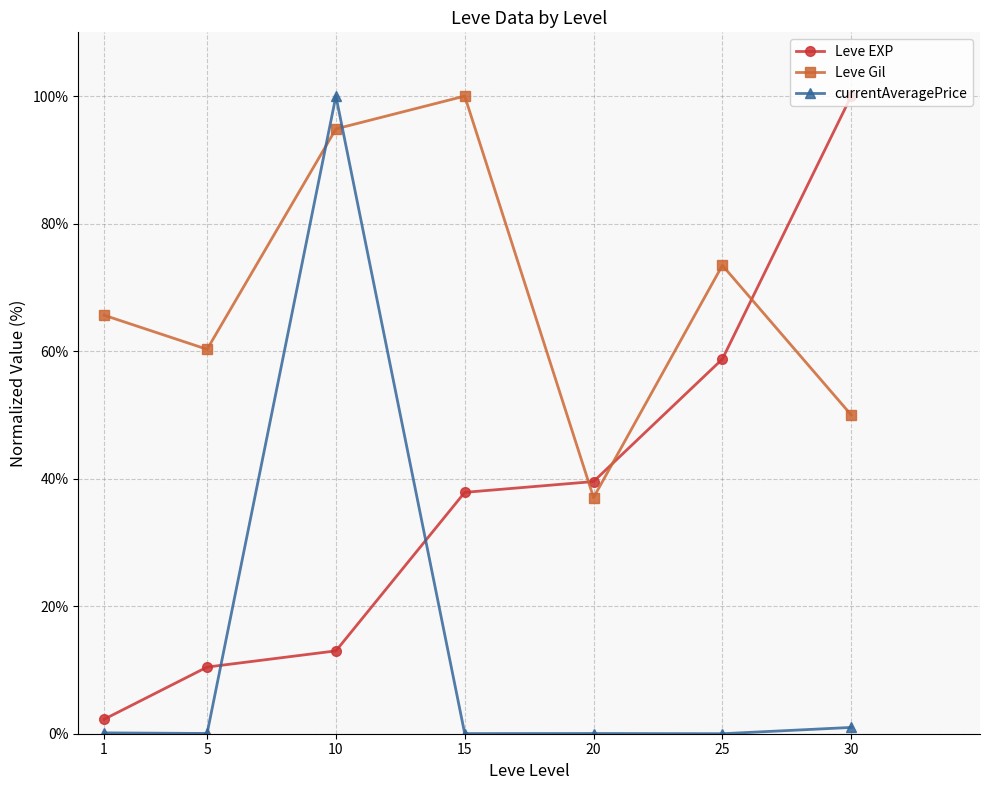

True or false: Leve EXP has more than 2 interior local peaks.

False